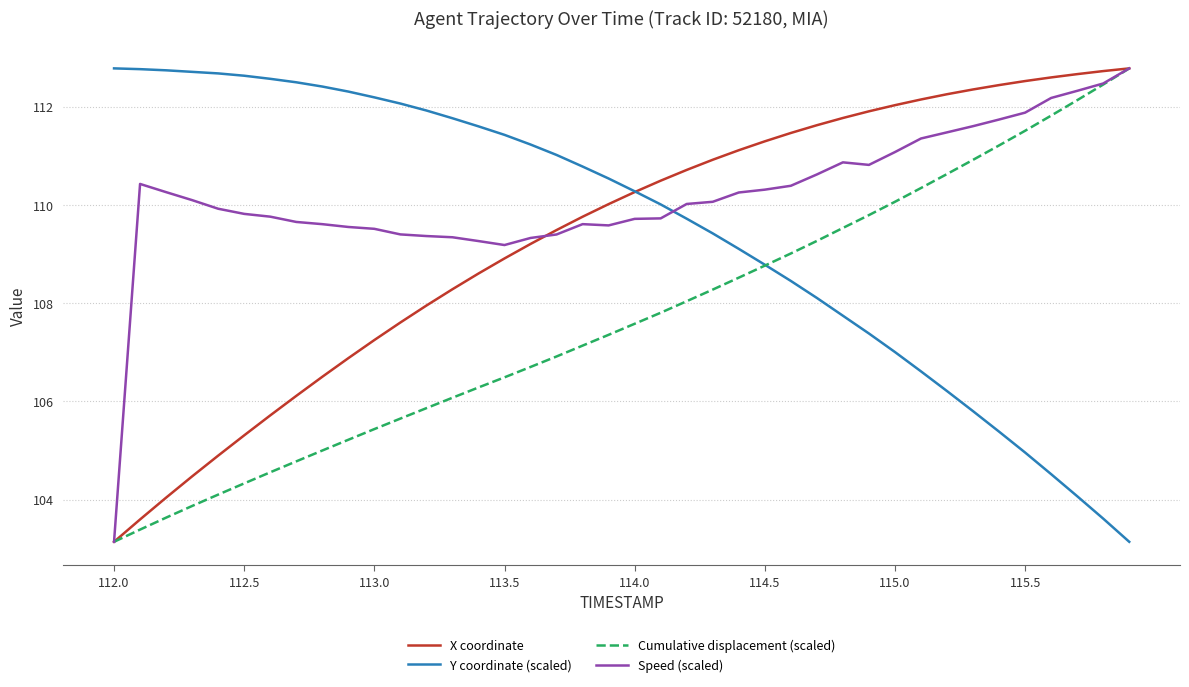

What is the smallest value displayed?

103.1